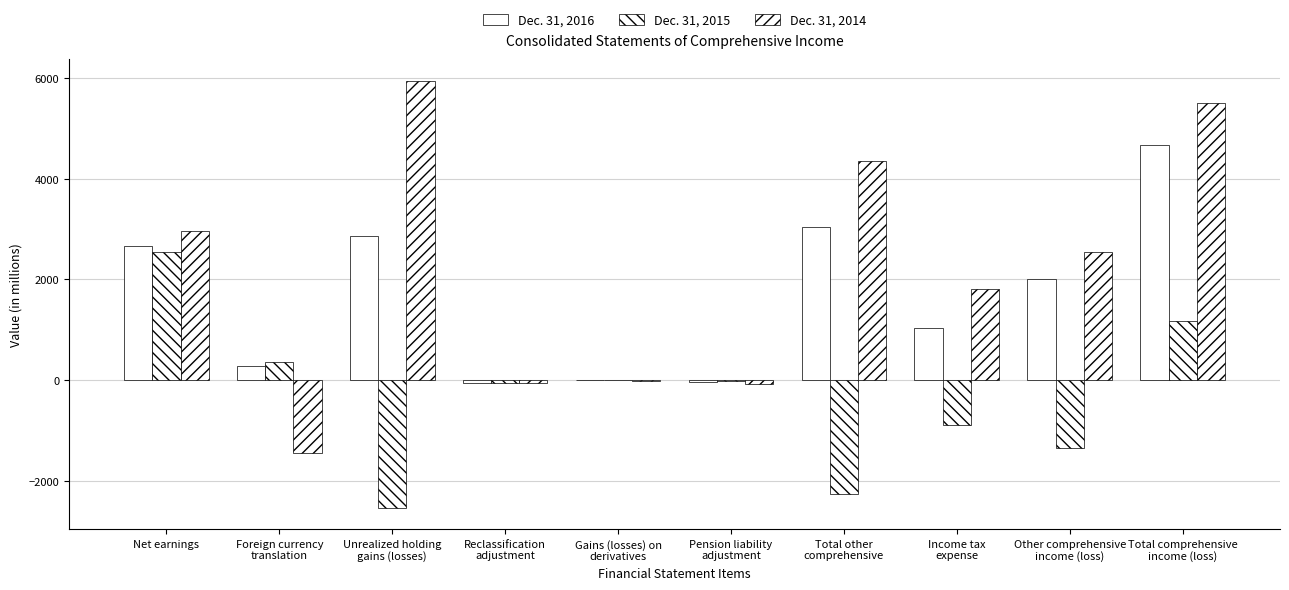

Rank the series by their average value, from lowest to highest.

Dec. 31, 2015, Dec. 31, 2016, Dec. 31, 2014